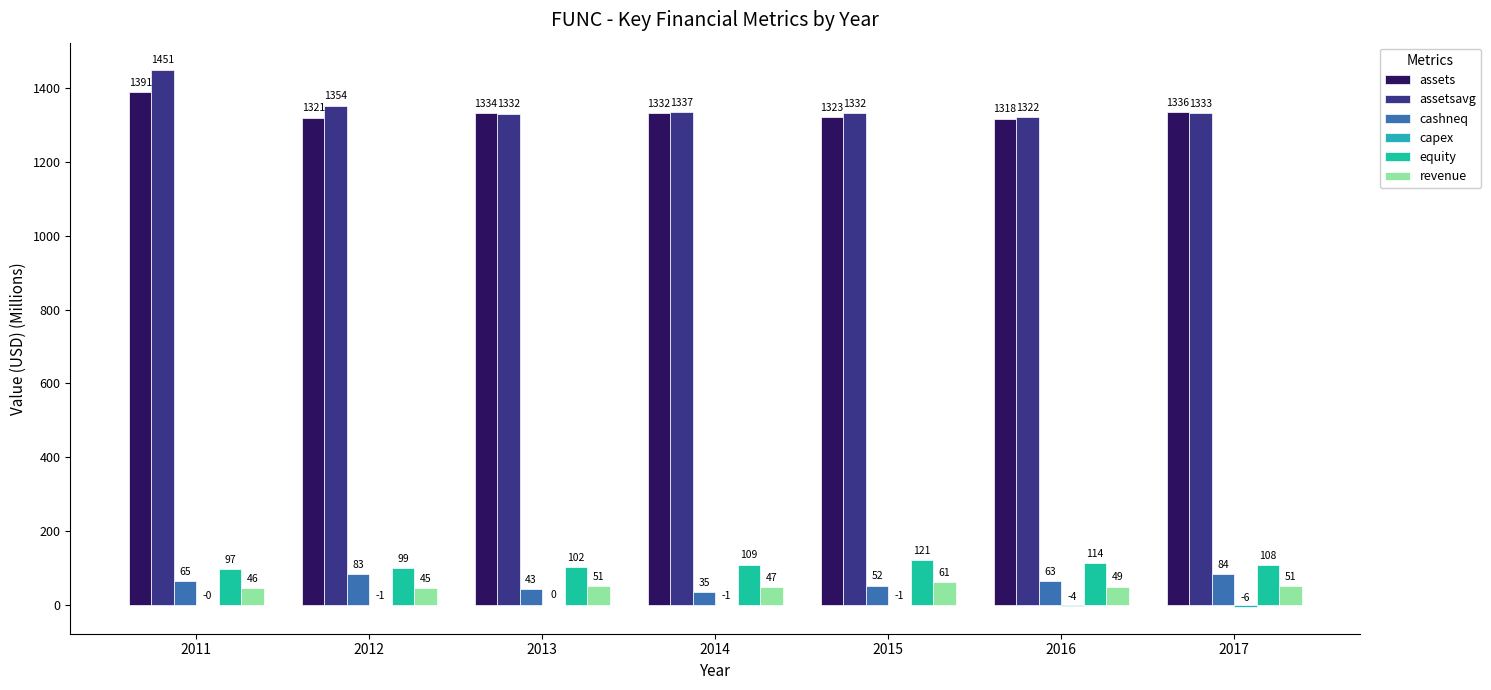

Reading right to left, extract all data points from this chart.

assets: 1336.5	1318.2	1323.5	1332.3	1334.0	1320.8	1390.9
assetsavg: 1333.5	1322.3	1332.1	1336.8	1332.0	1353.5	1451.3
cashneq: 83.8	63.3	52.1	35.5	43.1	83.1	65.1
capex: -5.6	-3.7	-1.3	-0.7	0.5	-0.7	-0.2
equity: 108.4	113.7	120.8	109.0	101.9	98.9	96.7
revenue: 51.3	49.2	60.6	47.0	51.2	45.1	46.4